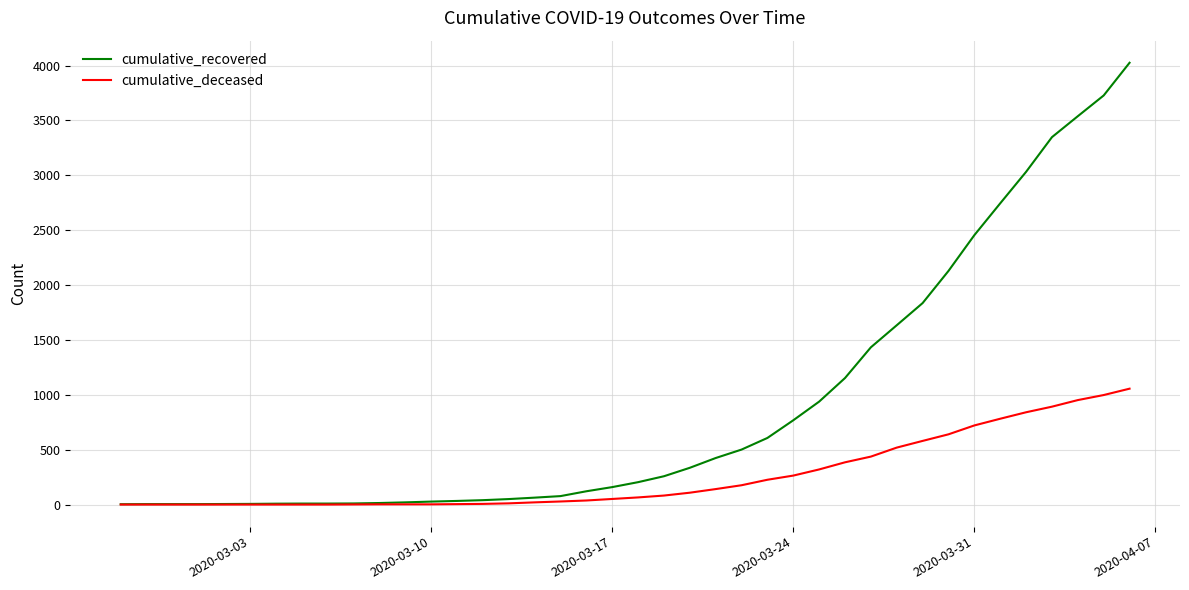

Which series has the largest total across all categories?

cumulative_recovered